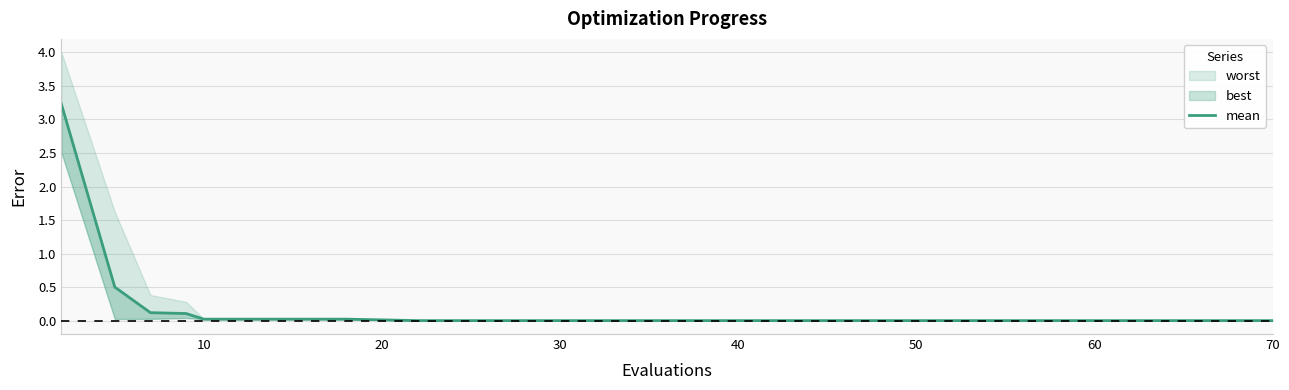

What is the average value?

0.2